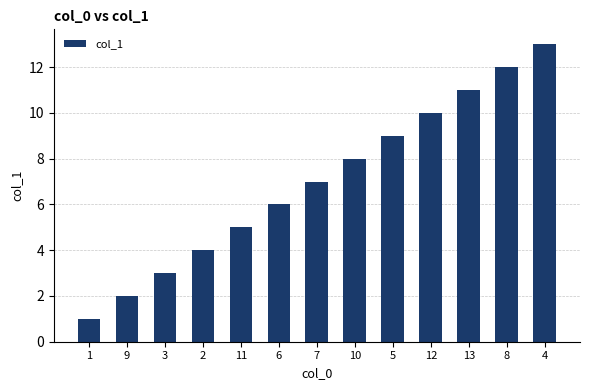

What value does the data have at 9?

2